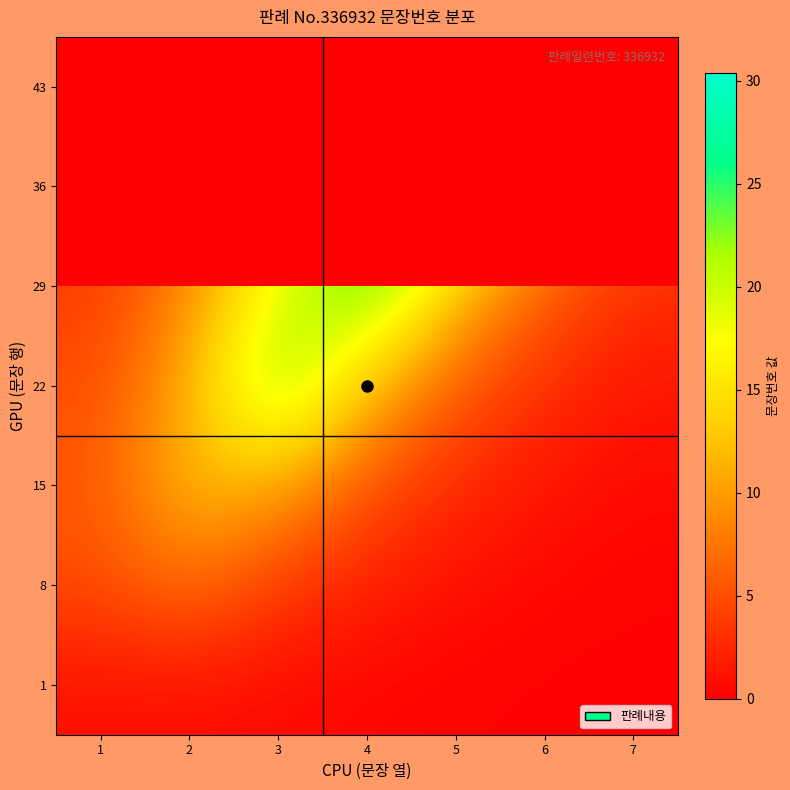

What is the difference between the highest and lowest values at 5?

24.0